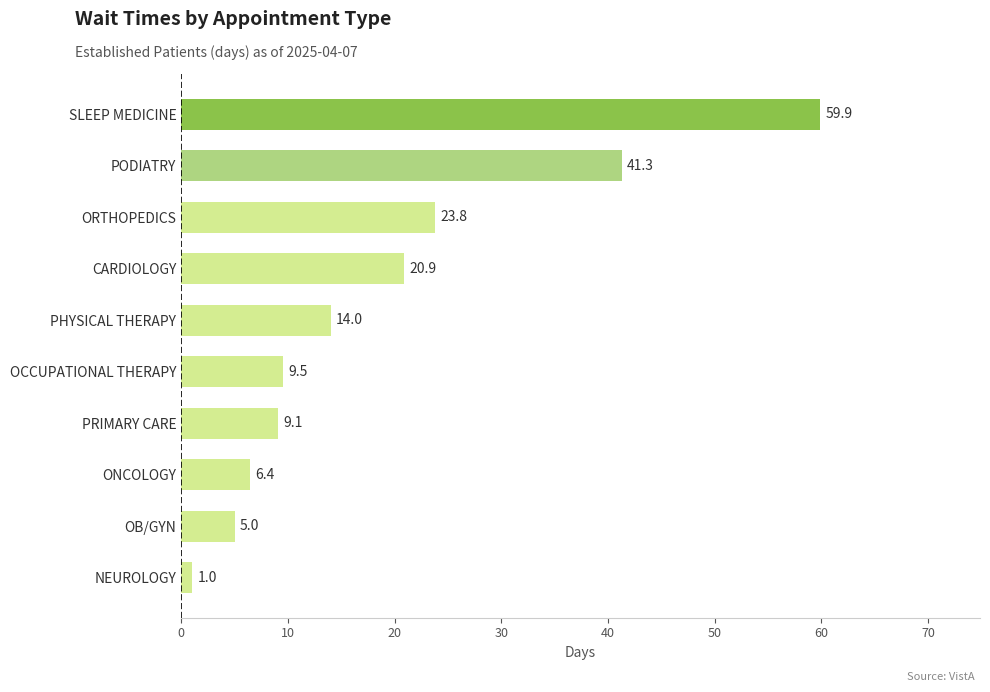

List the labels in order of value, smallest first.

NEUROLOGY, OB/GYN, ONCOLOGY, PRIMARY CARE, OCCUPATIONAL THERAPY, PHYSICAL THERAPY, CARDIOLOGY, ORTHOPEDICS, PODIATRY, SLEEP MEDICINE